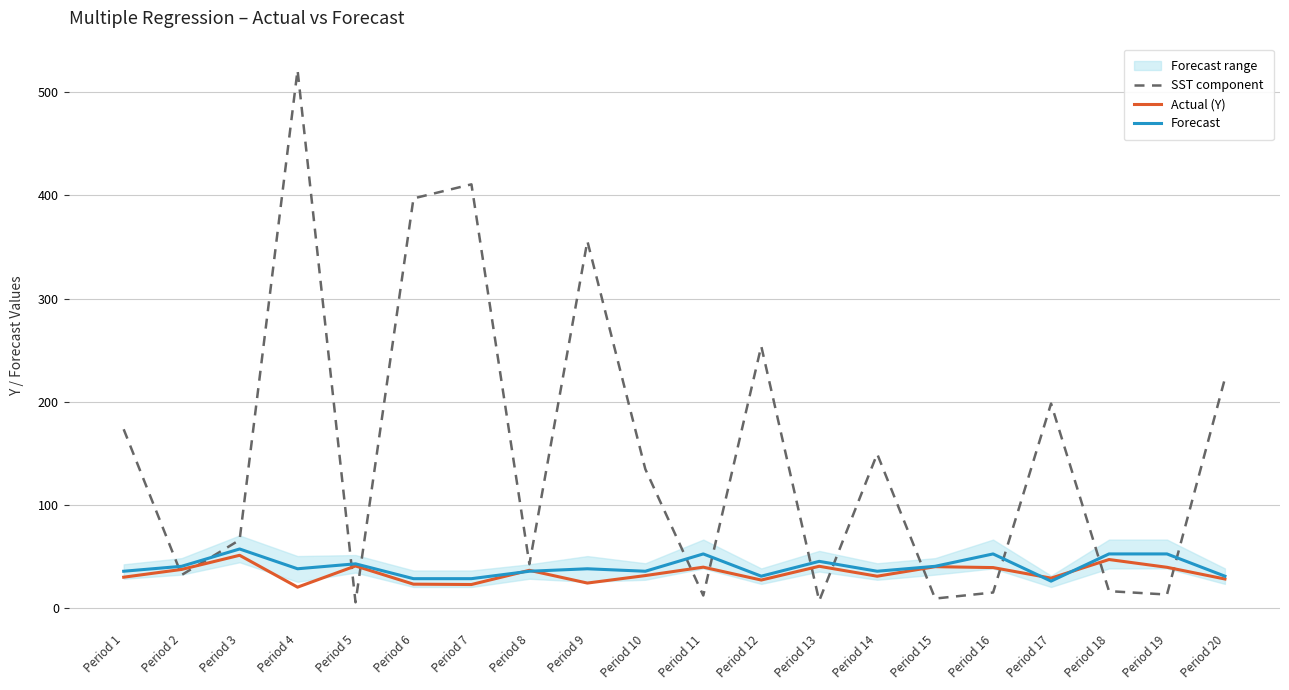

What is the smallest value displayed?

5.1